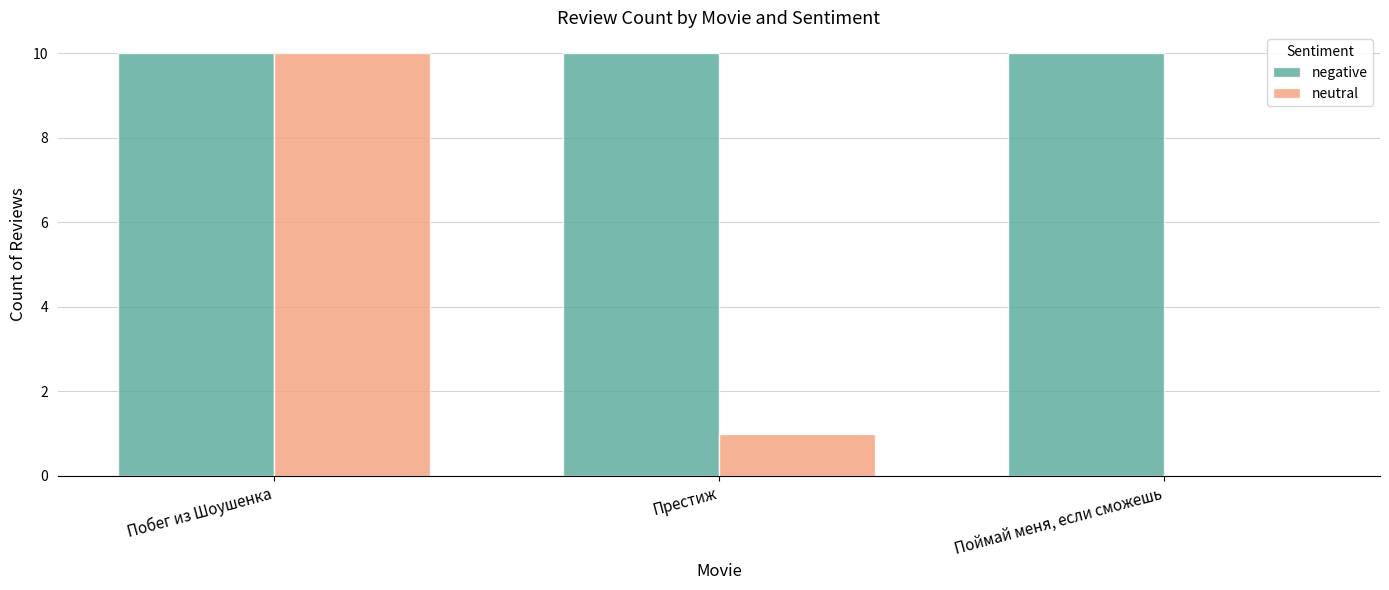

How many groups of bars are there?

3